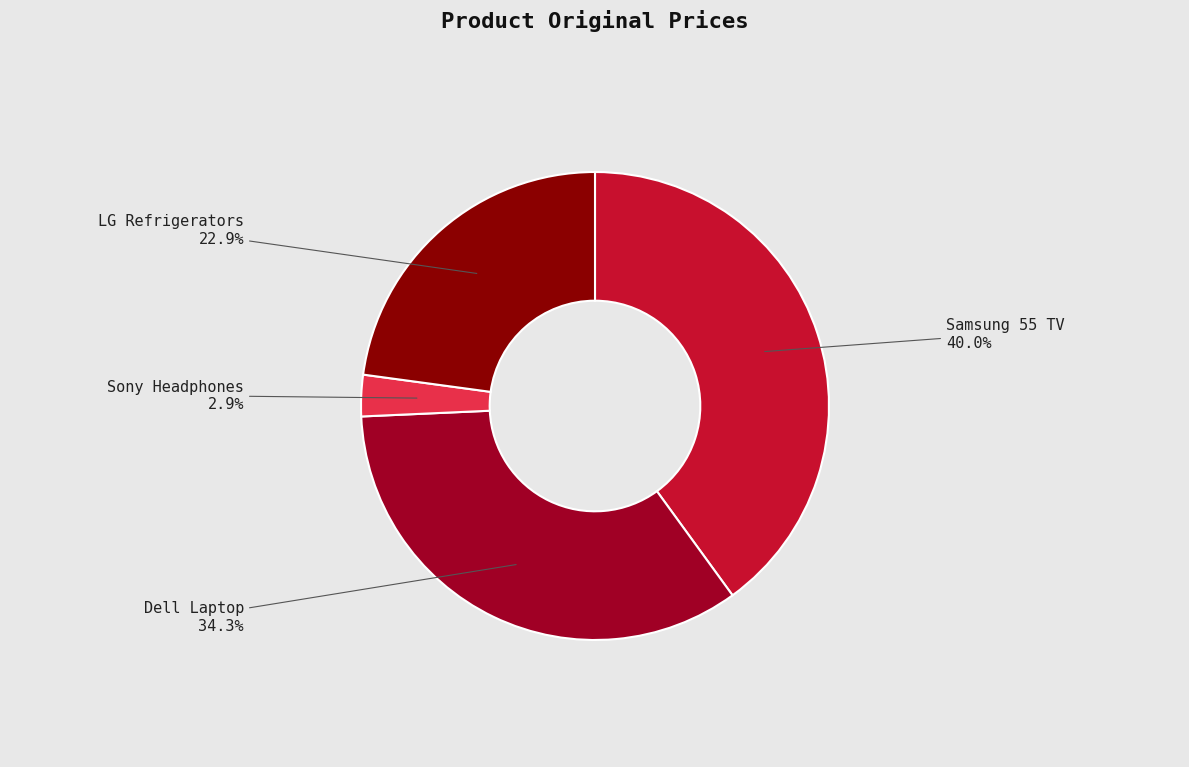

Is it true that LG Refrigerators is 23% of the pie?

True